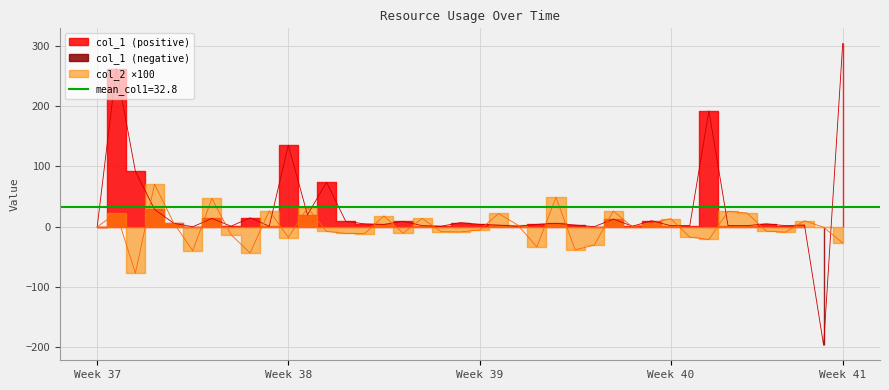

How many lines are shown in the chart?

2